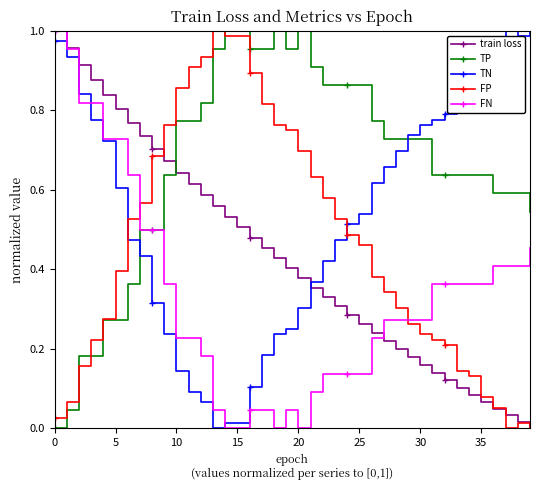

After their last crossing, which series has the higher values: TP or train loss?

TP